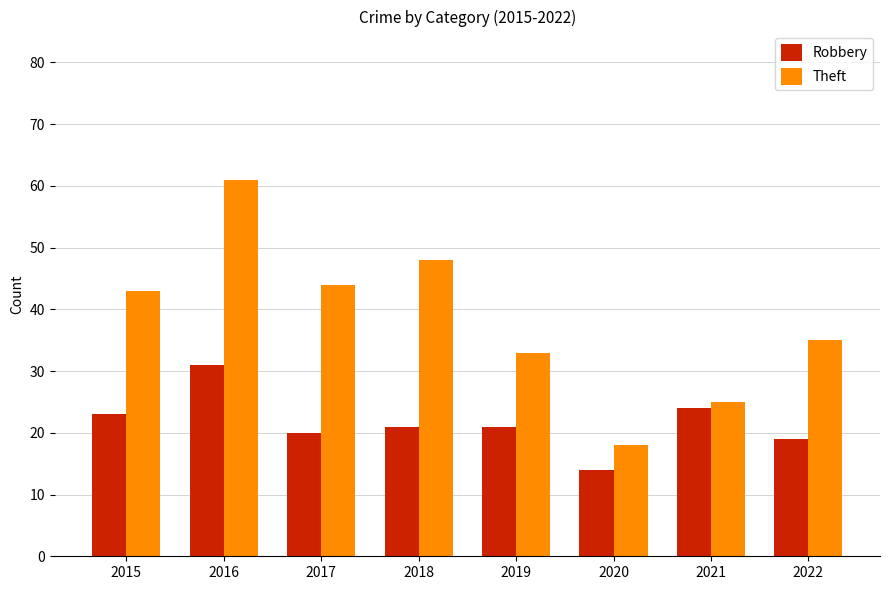

Reading right to left, what are all the values shown in this chart?

Robbery: 19	24	14	21	21	20	31	23
Theft: 35	25	18	33	48	44	61	43